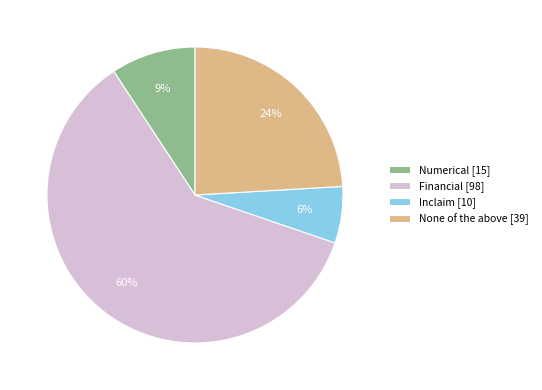

Rank the categories by value from lowest to highest.

Inclaim [10], Numerical [15], None of the above [39], Financial [98]